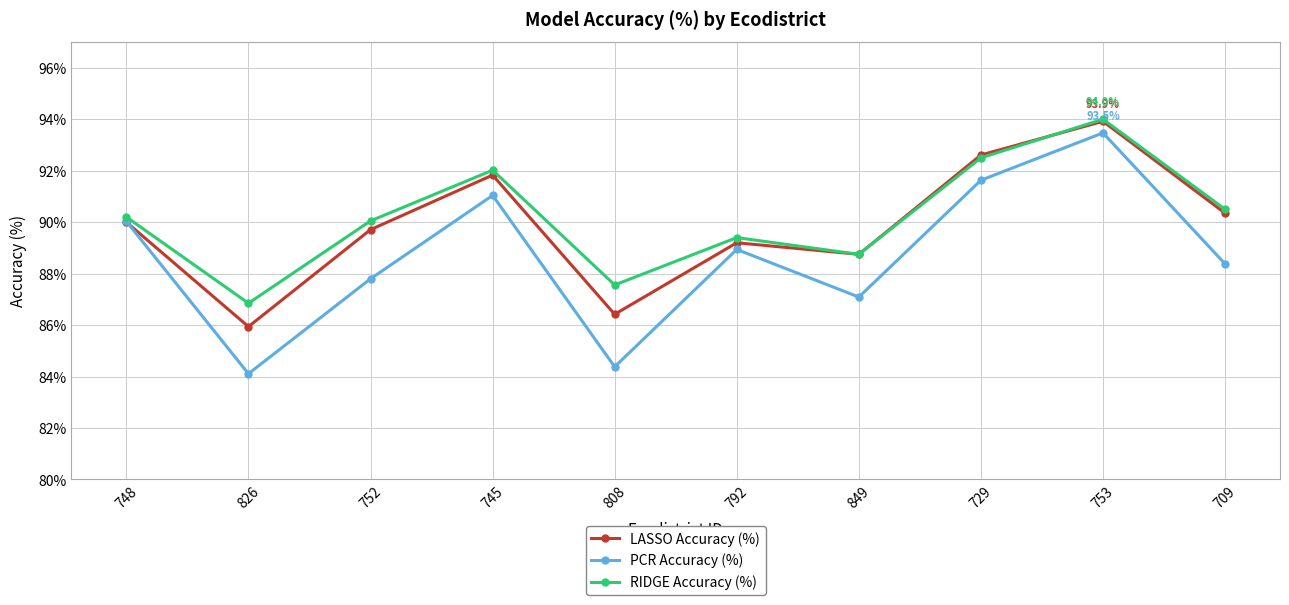

Where is the first local maximum for LASSO Accuracy (%)?

745